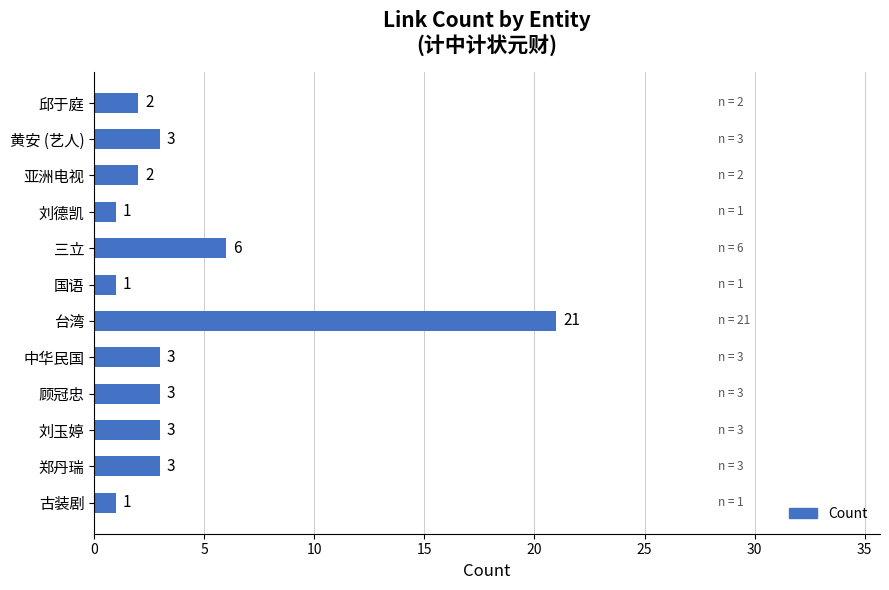

Count the number of categories in the chart.

12